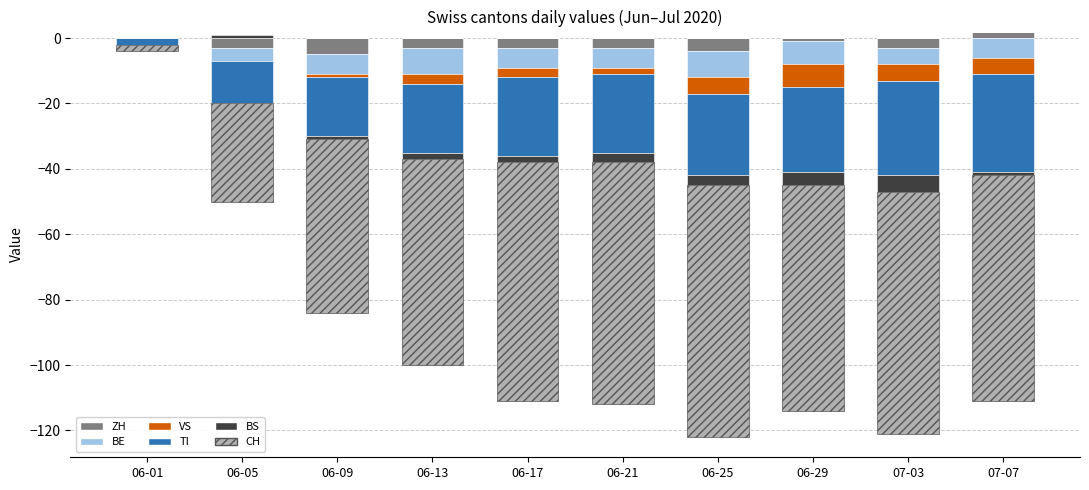

What is the label of the 9th bar from the right?

06-05